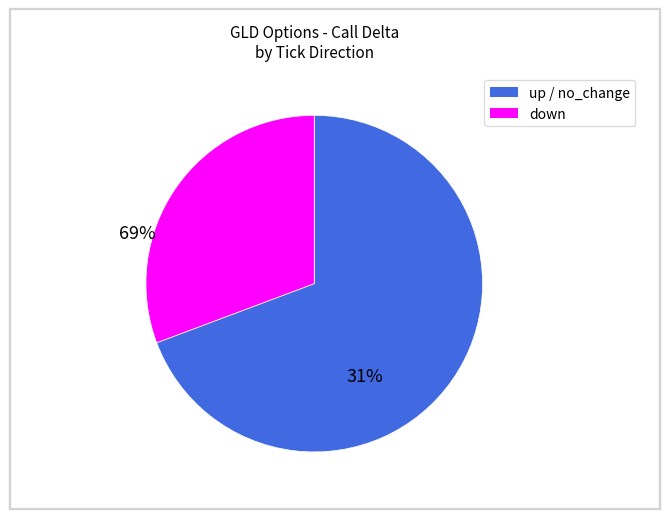

Is there a majority slice in this chart?

Yes